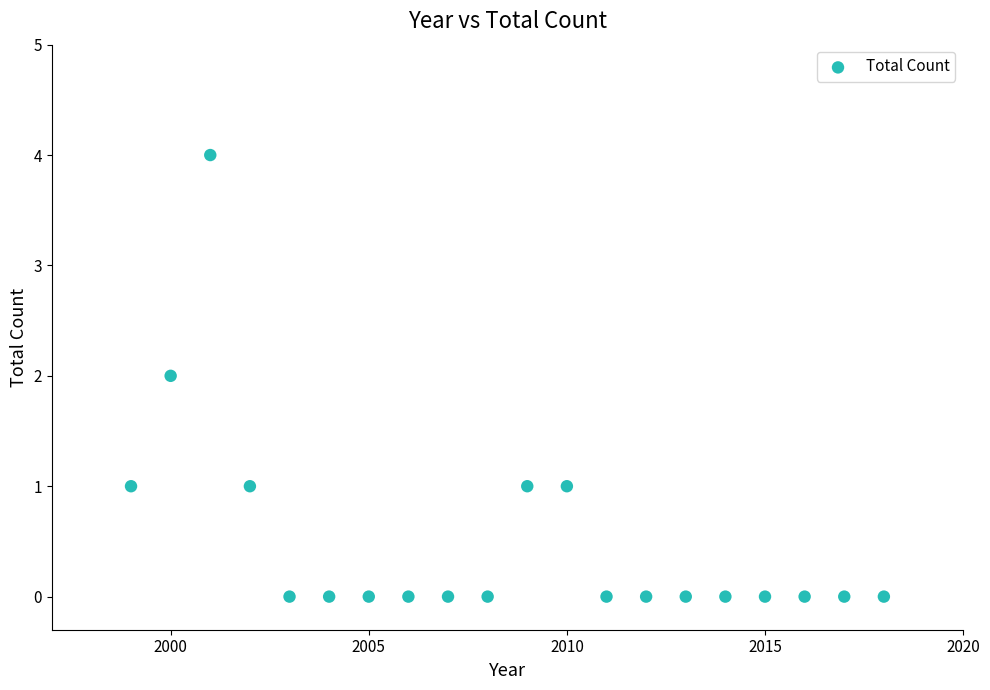

What is the range of X values (max minus min)?

19